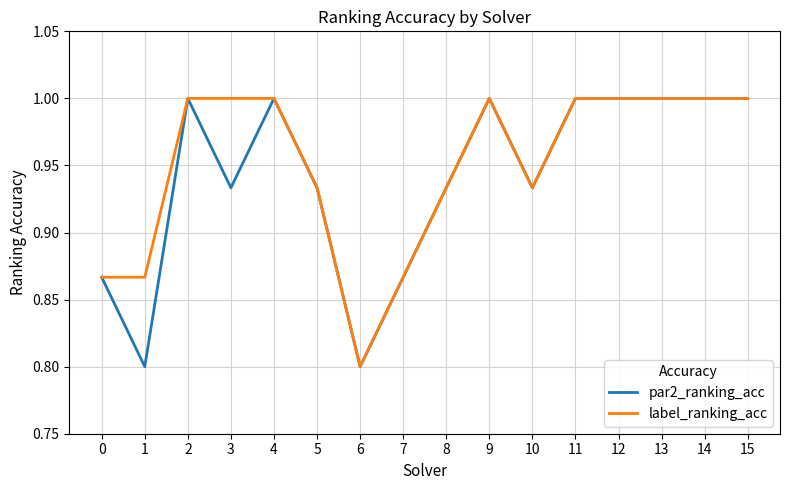

Is it true that label_ranking_acc equals 1.0 at 15?

True